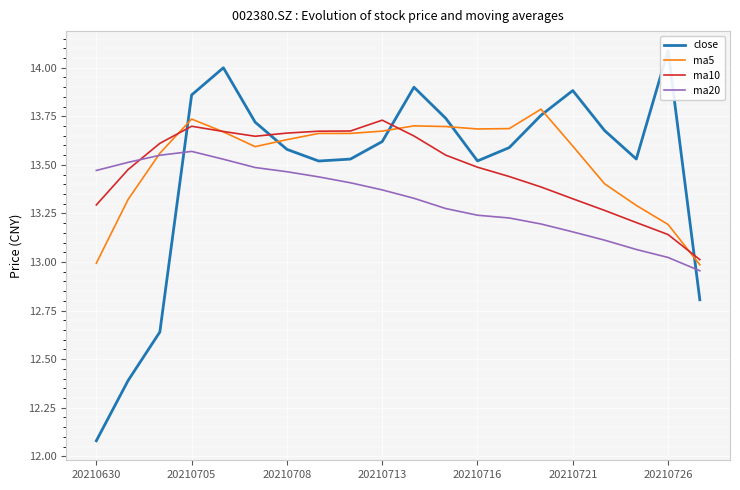

At how many categories does at least one series exceed 13?

20